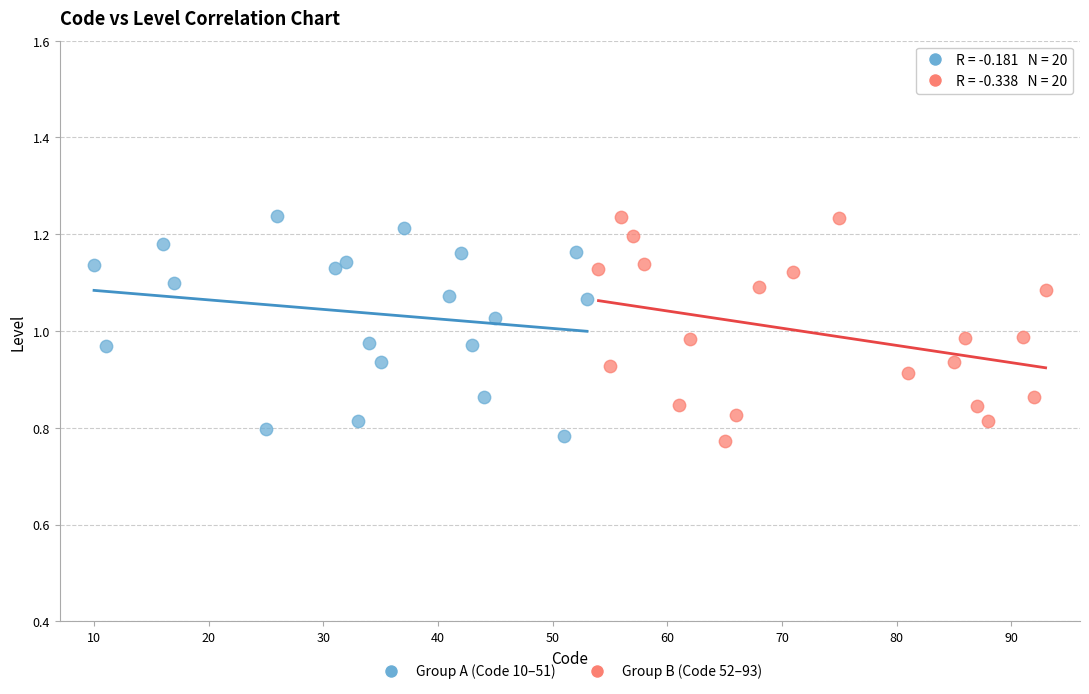

What are all the series names shown in the legend?

Group A (Code 10–51), Group B (Code 52–93)